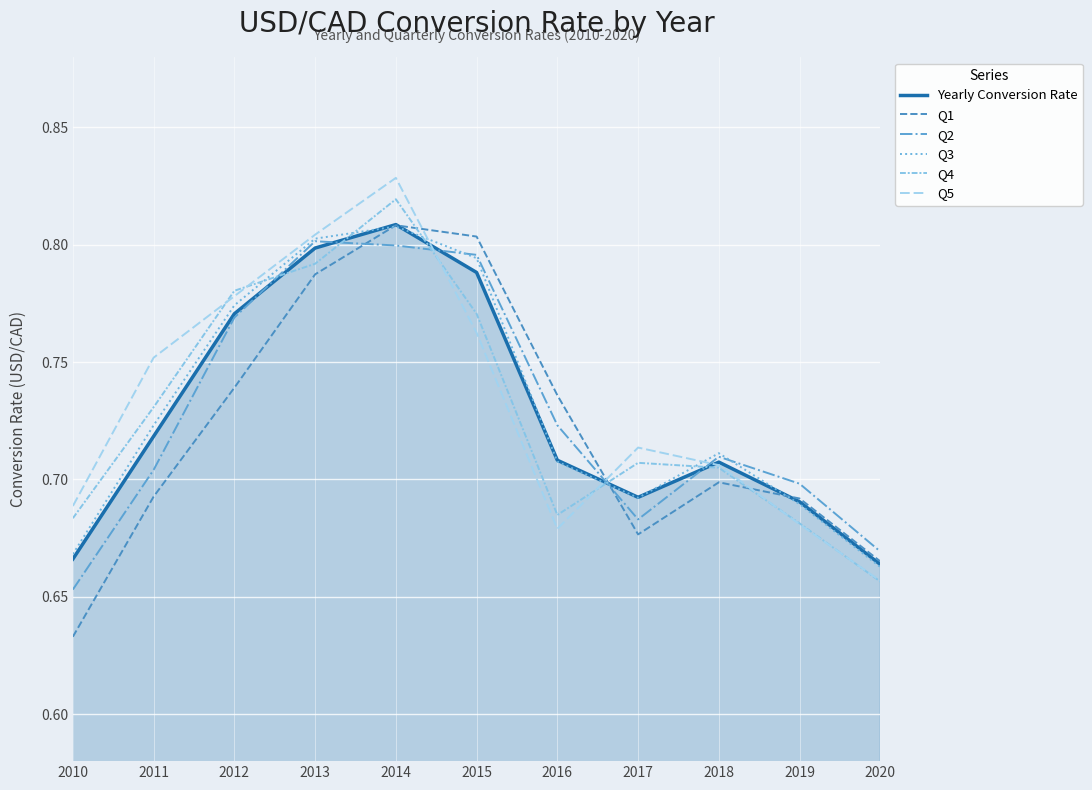

Which series has the widest spread of values?

Q1